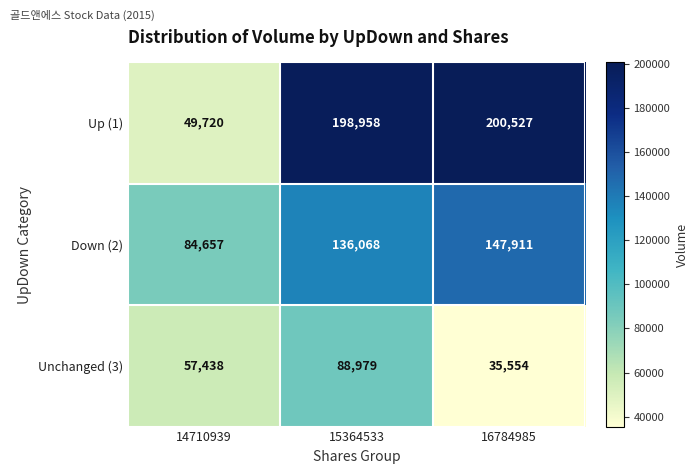

Between 14710939 and 15364533, which series saw the biggest shift?

Up (1)